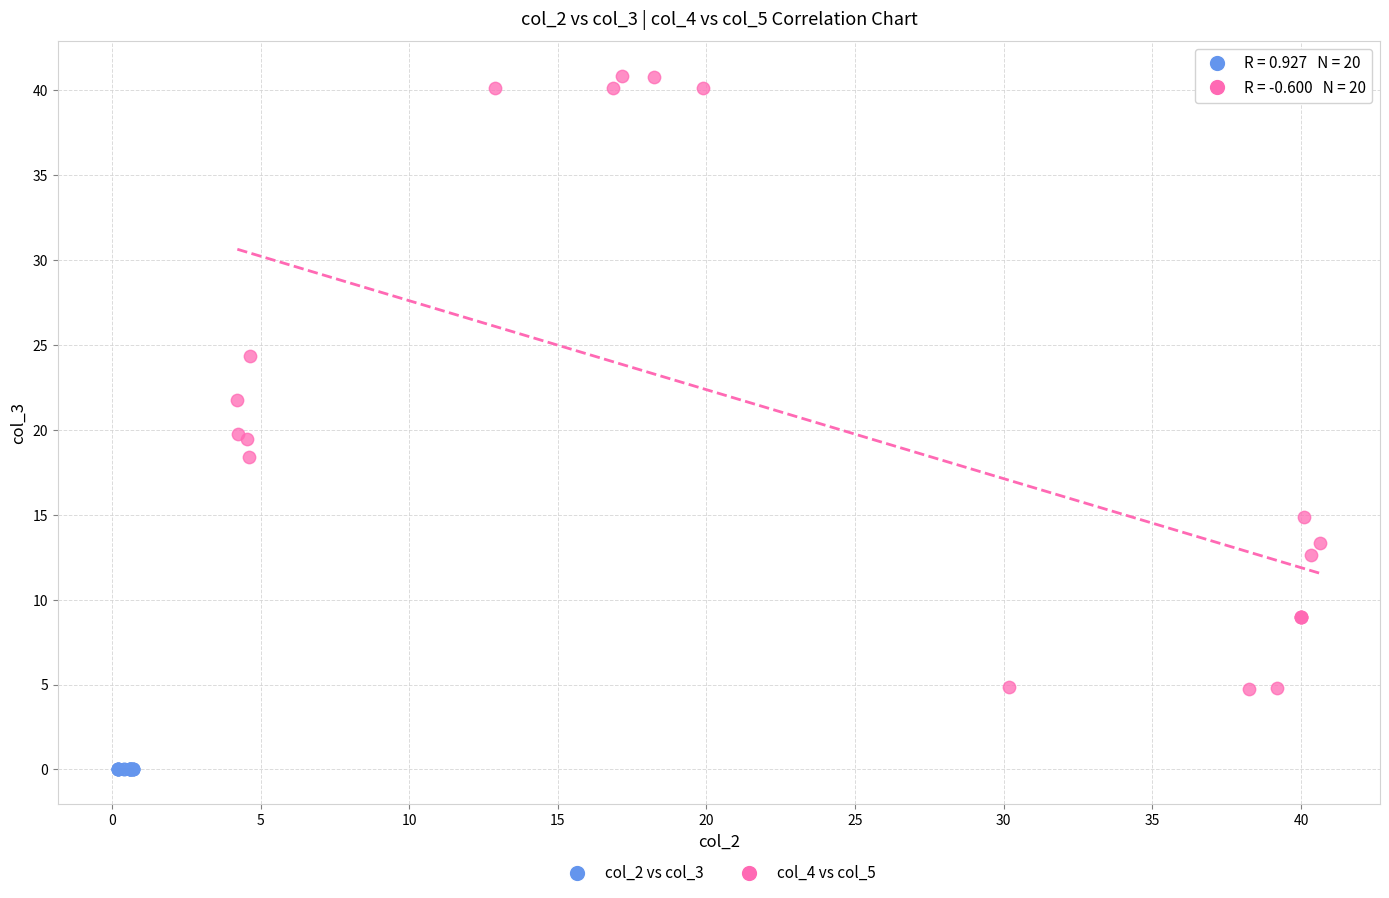

Which series has the largest Y range (max minus min)?

col_4 vs col_5